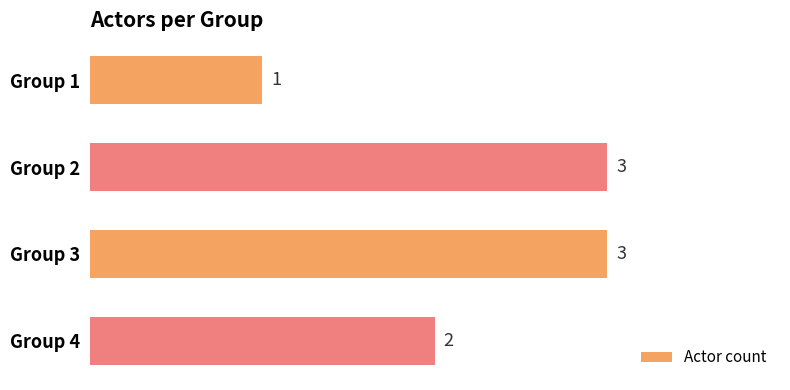

What is the value of the 1st bar from the top?

1